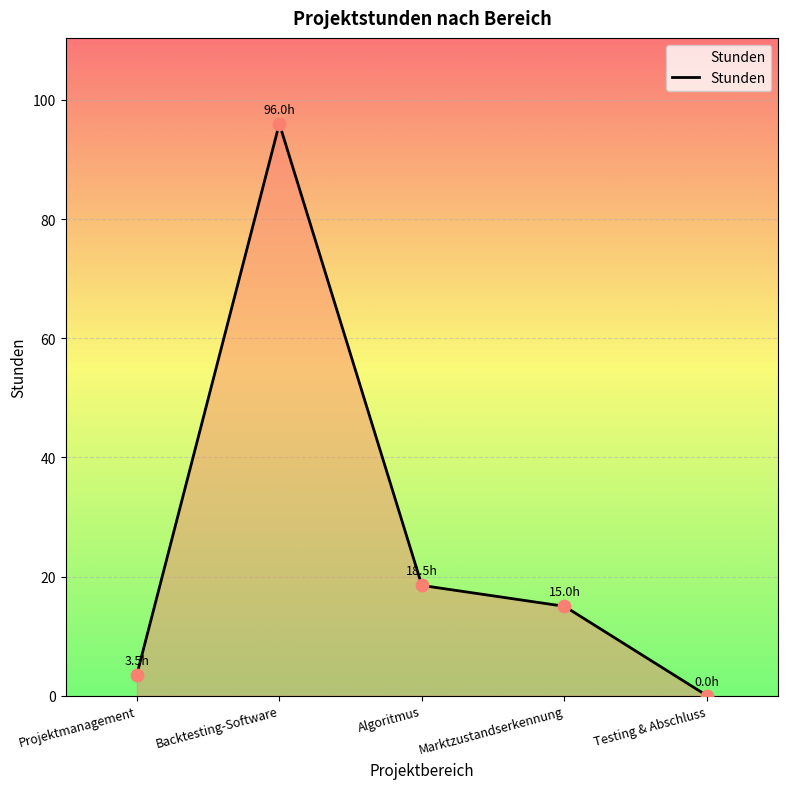

Approximately how many times larger is the value at Backtesting-Software compared to Algoritmus?

5.2